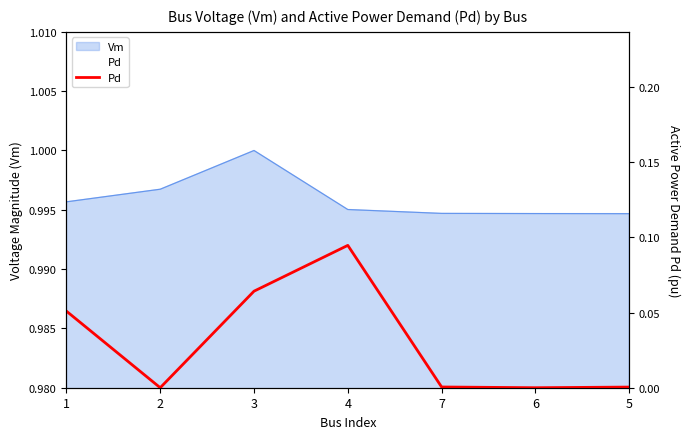

How many lines are shown in the chart?

1